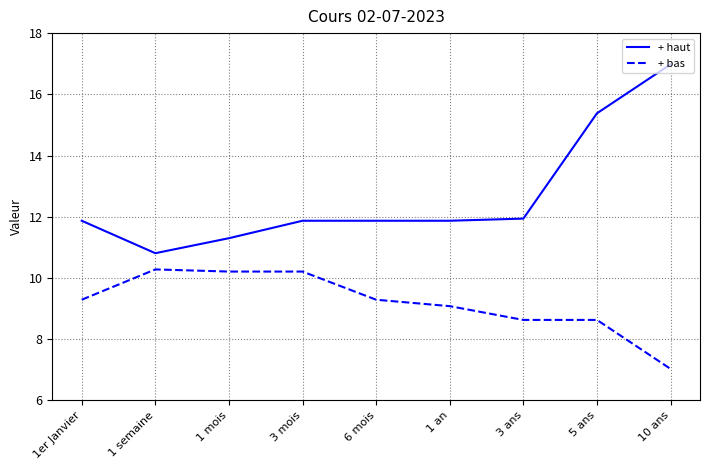

What are all the series names shown in the legend?

+ haut, + bas